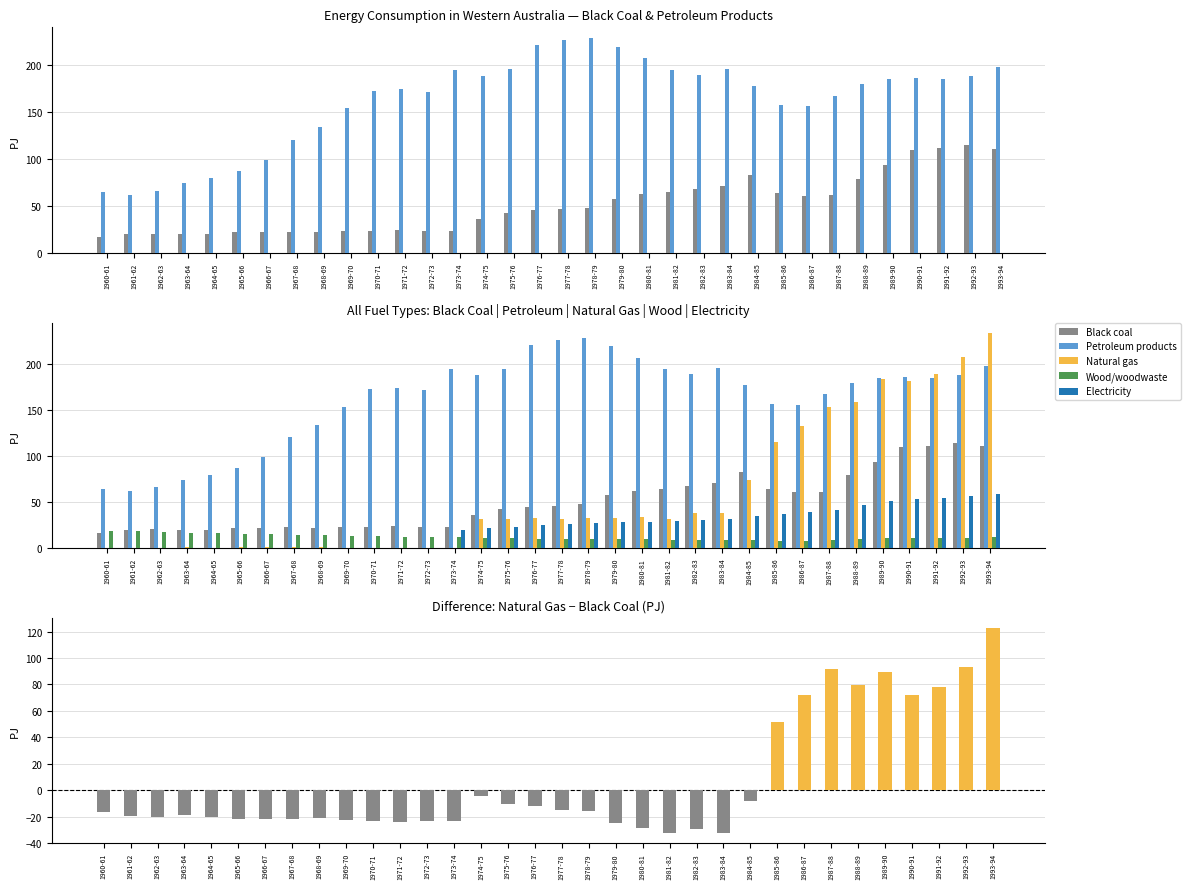

How many positive values does the Natural gas series have?

25